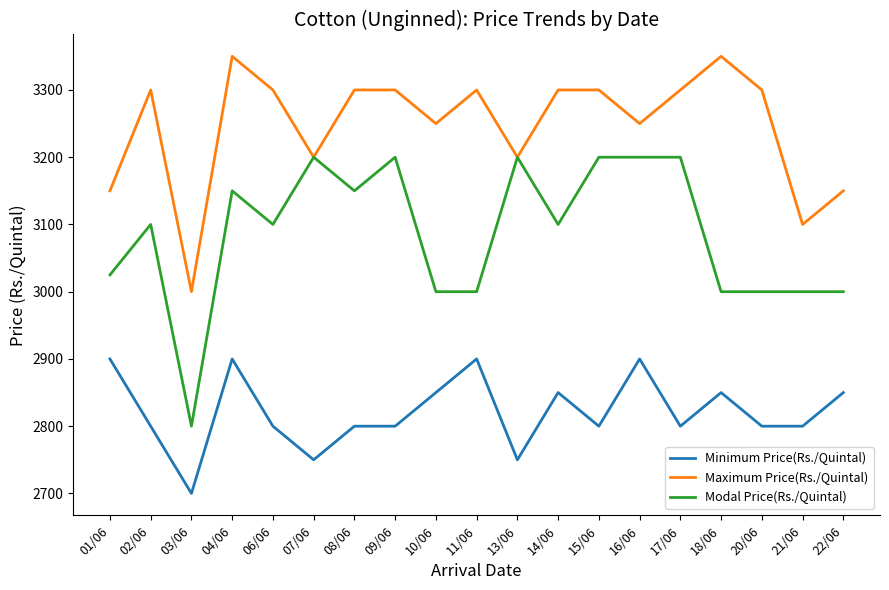

How many lines are shown in the chart?

3